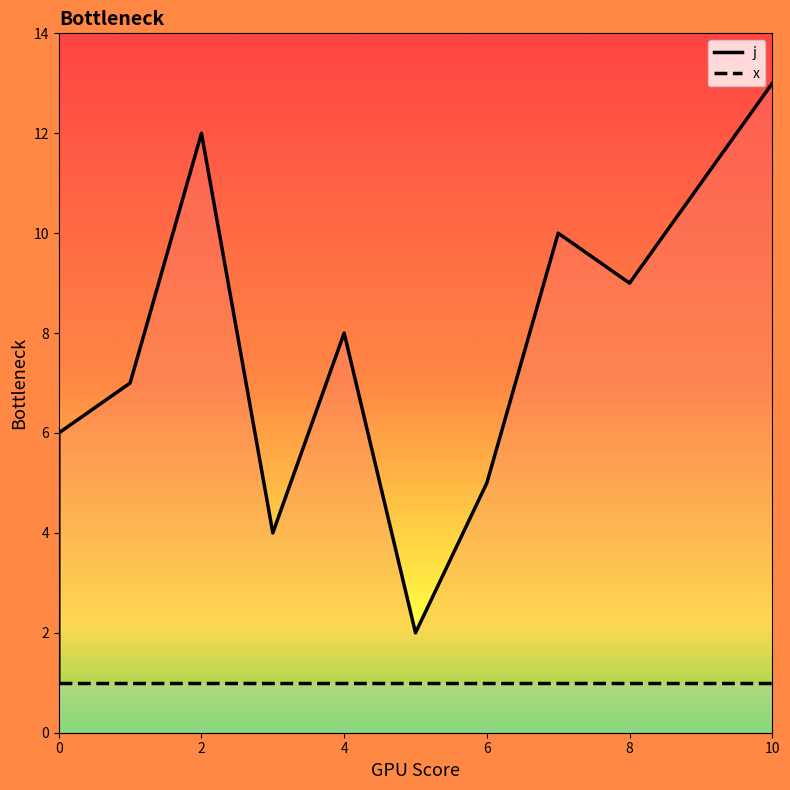

Where does the data first go above 7?

2